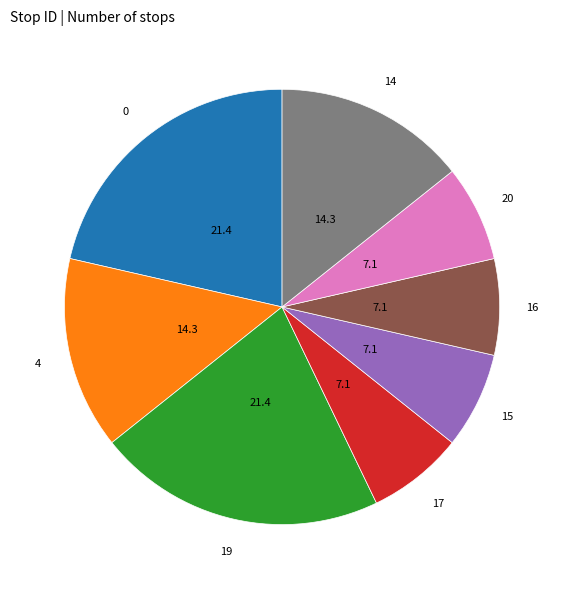

Does any single category account for the majority?

No